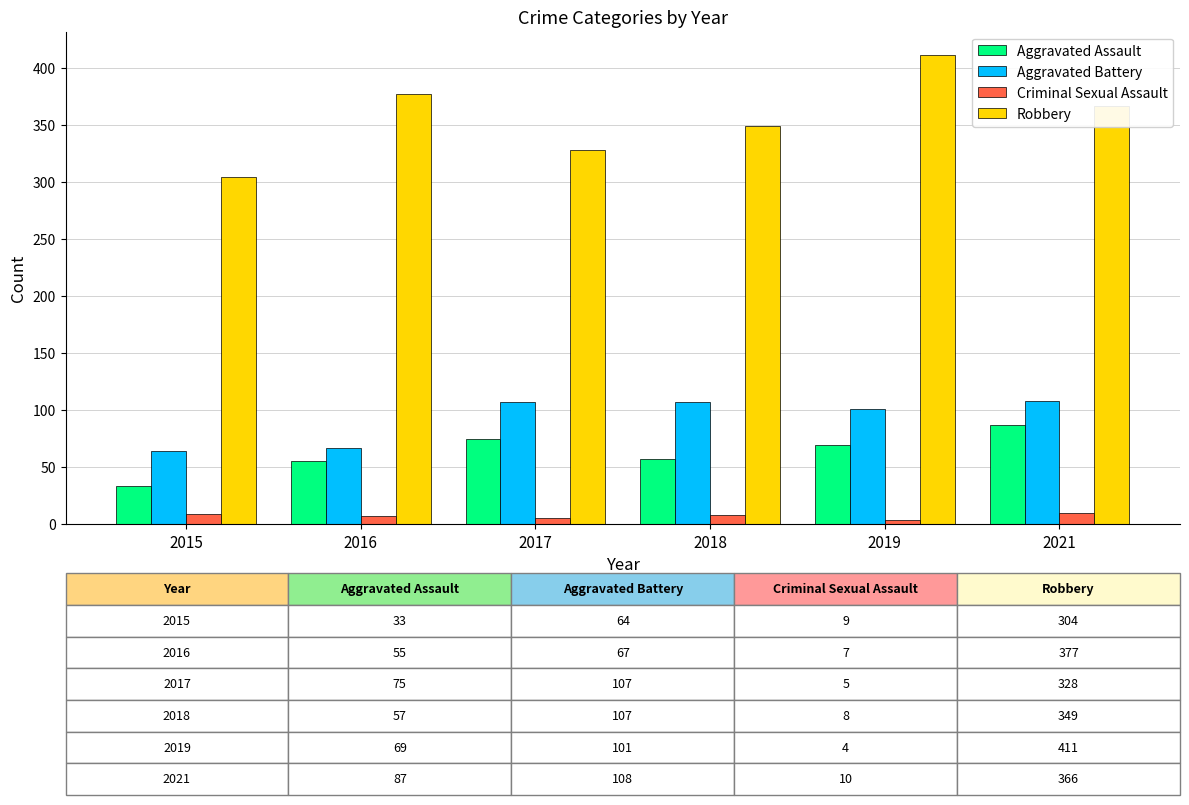

What is the average value of the Robbery series?

356